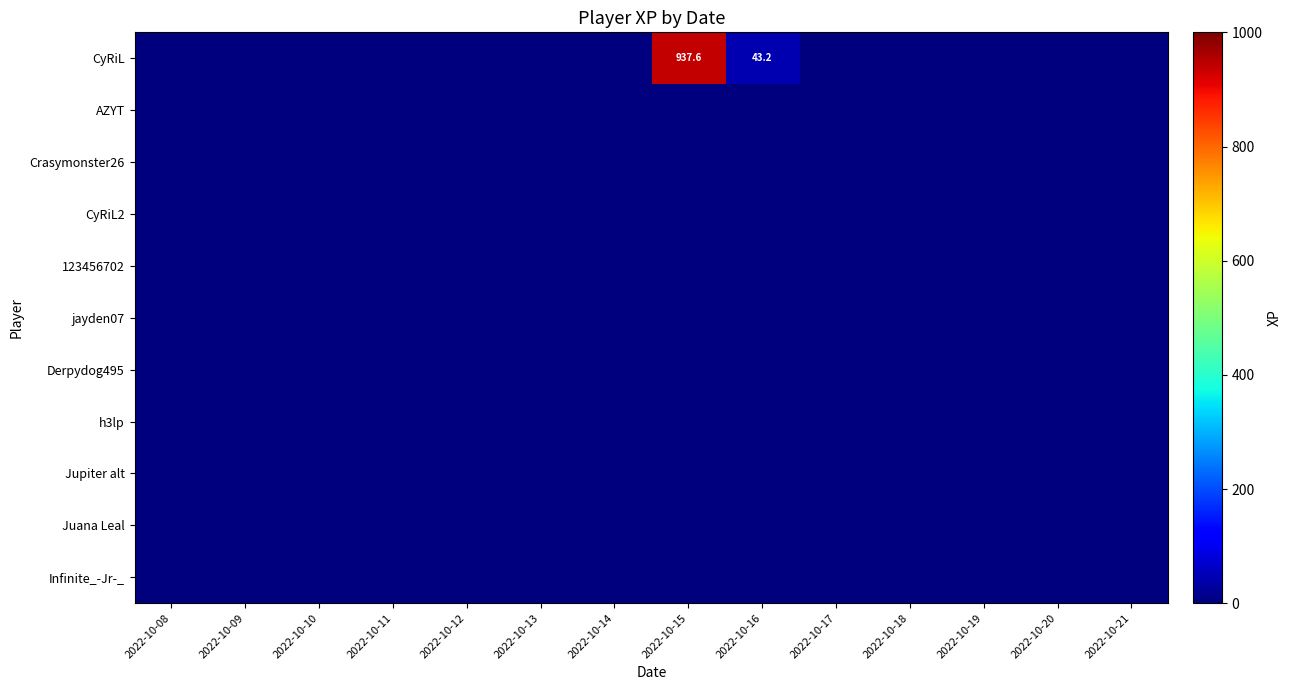

What is the total value across all series at 2022-10-15?

937.6